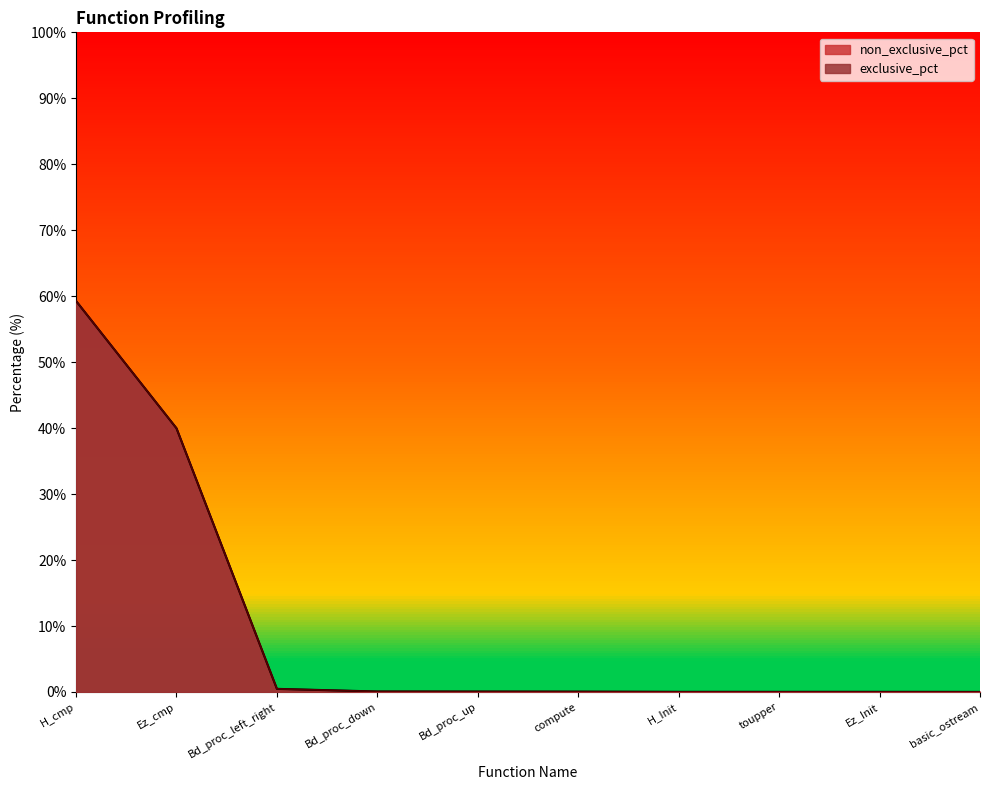

List the series in order of their overall mean, highest first.

non_exclusive_pct, exclusive_pct